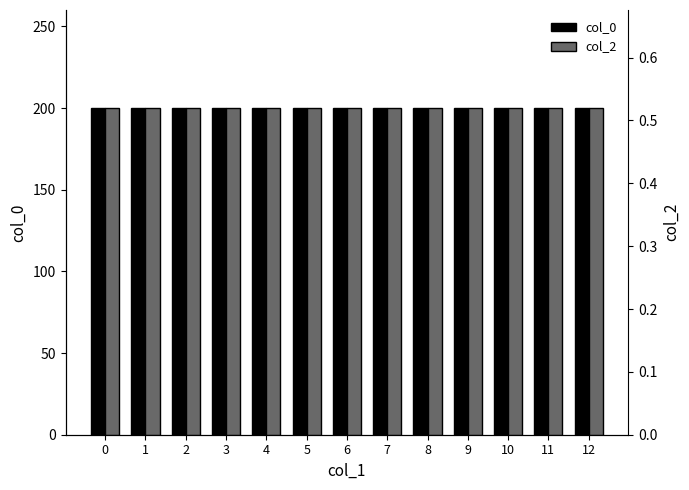

What is the sum of all col_0 values?

2600.0